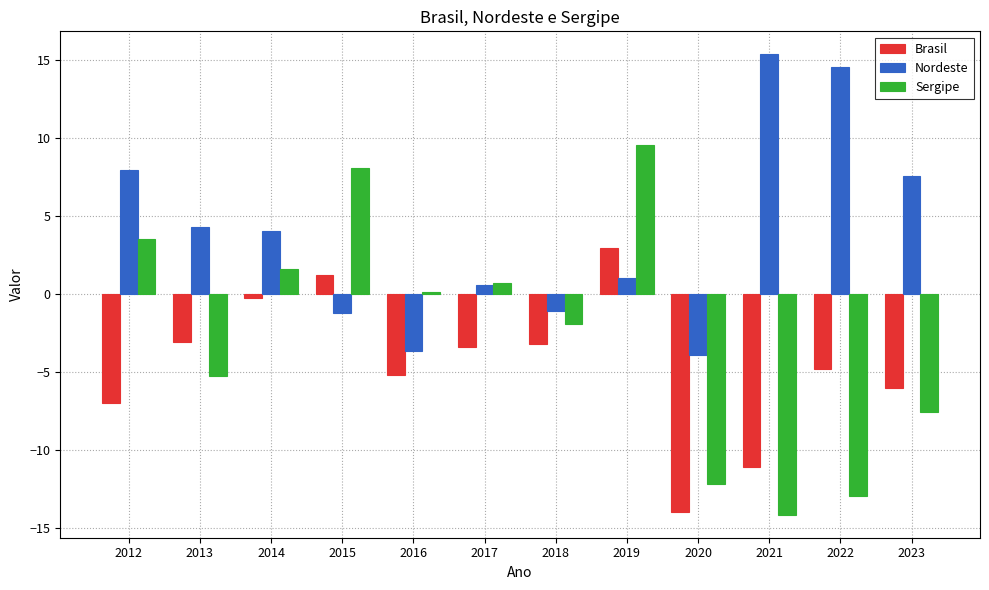

What is the difference between the maximum and second lowest values in the Sergipe series?

22.5